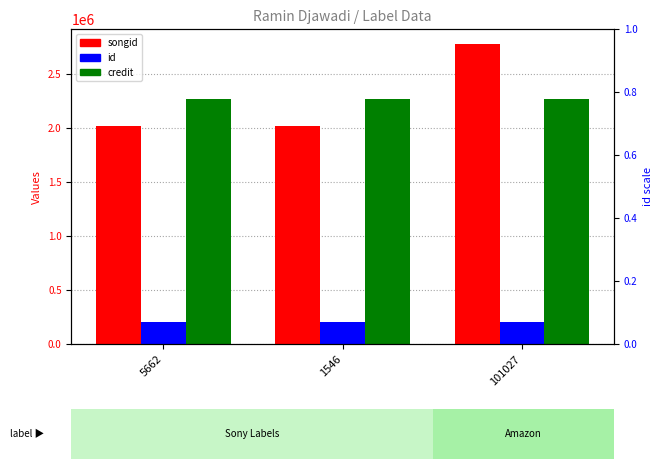

What is the label of the 1st bar from the left?

5662